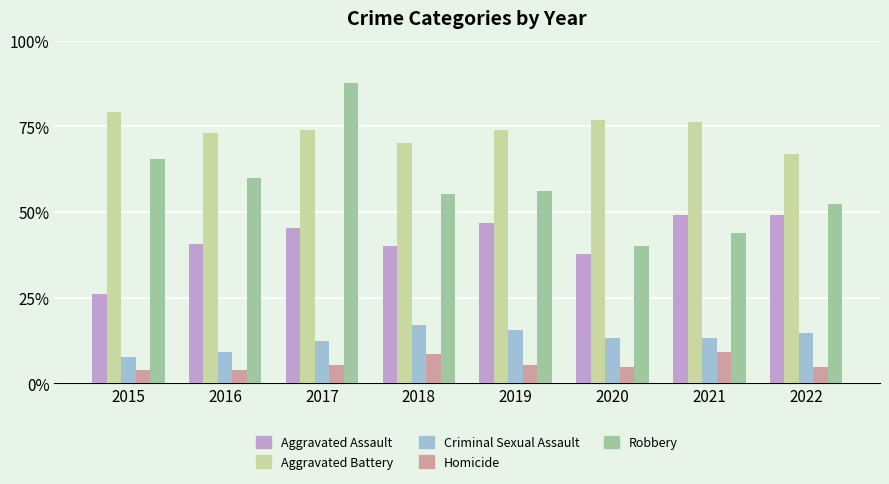

Which series has the largest total across all categories?

Aggravated Battery